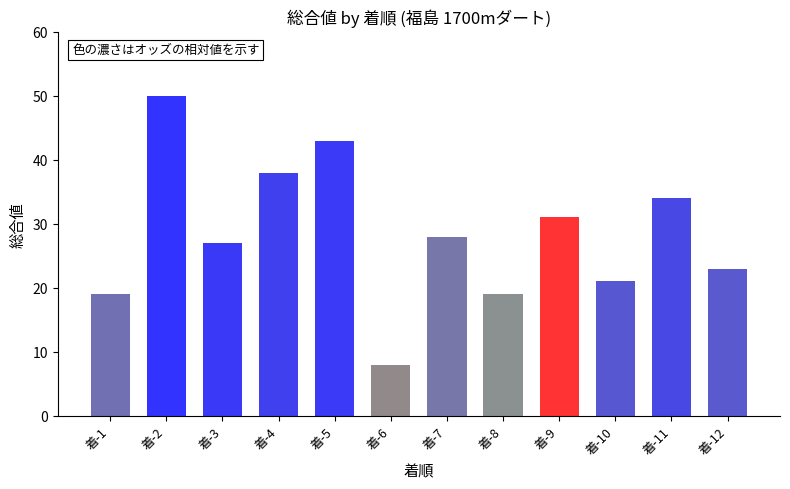

Which has a higher value, 着-11 or 着-5?

着-5